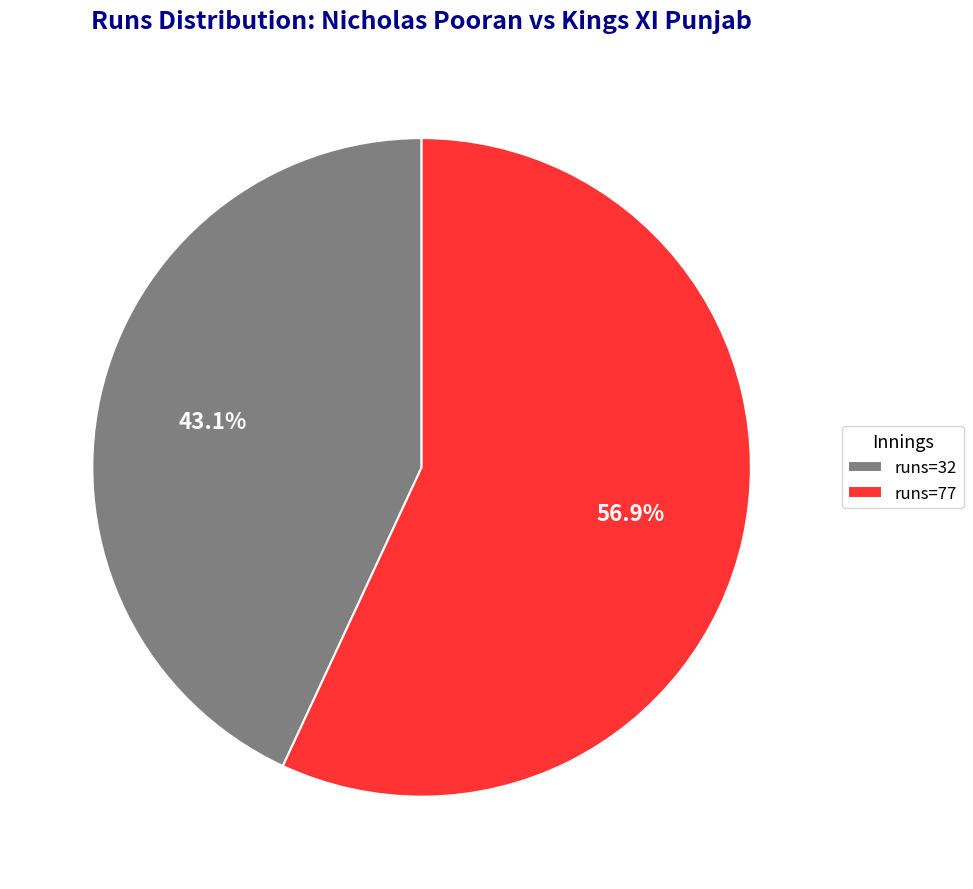

What is the largest slice in the pie chart?

runs=77